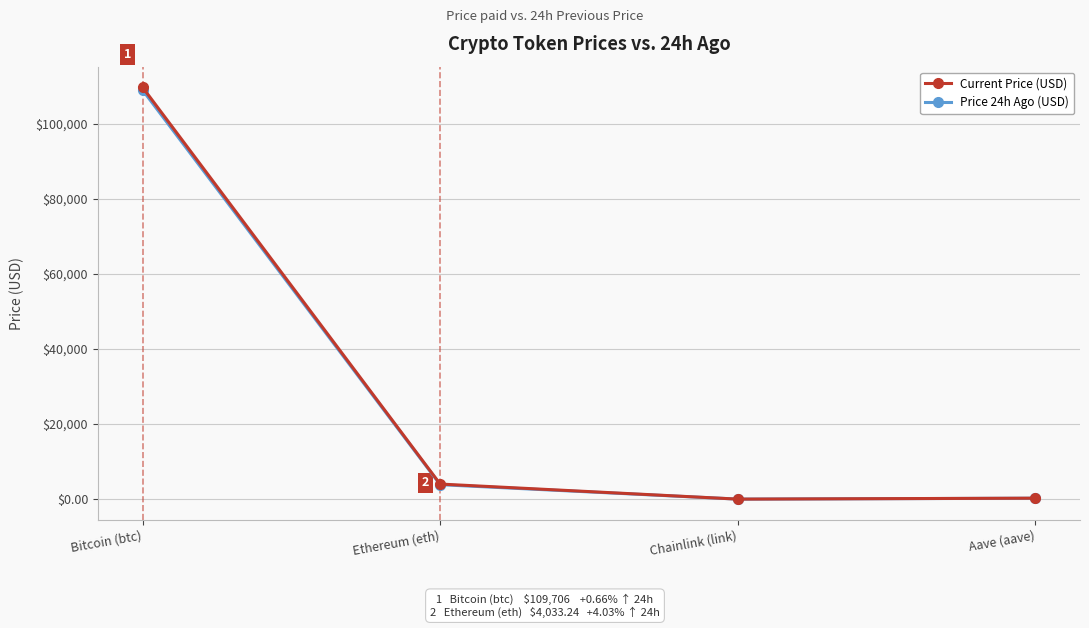

What value does the Current Price (USD) series have at Bitcoin (btc)?

109706.0